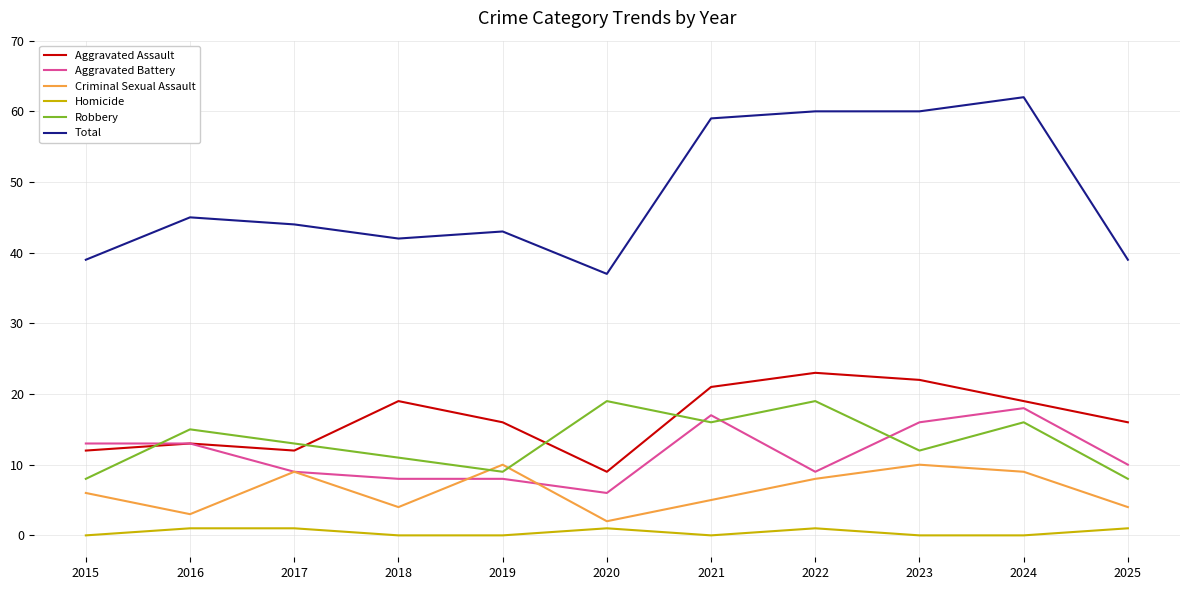

The value of Homicide at 2021 is 0. True or false?

True